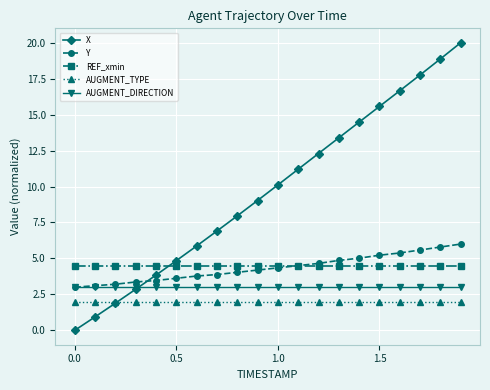

Which series has the largest total across all categories?

X